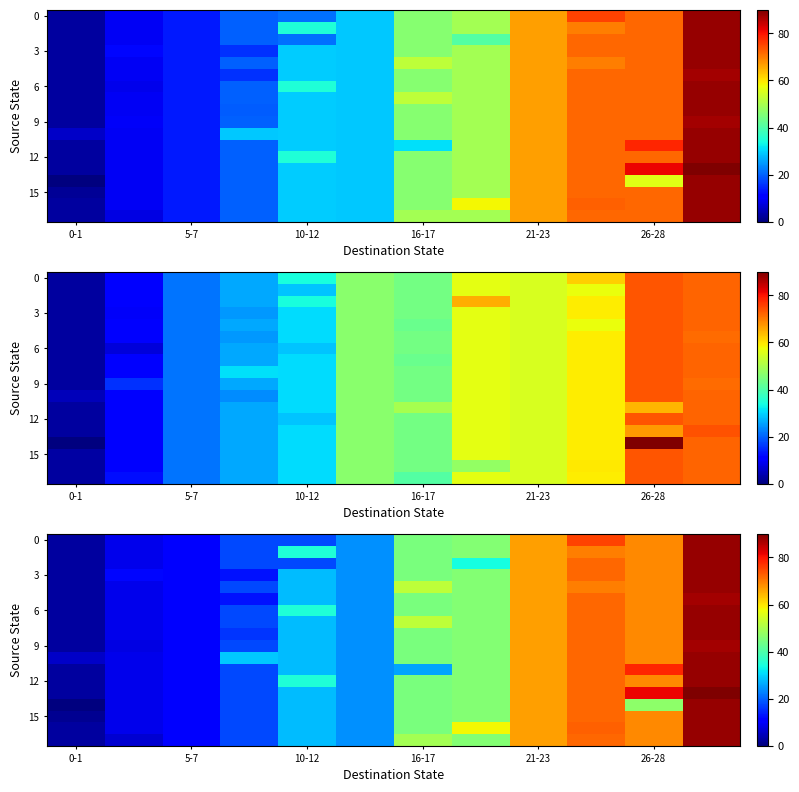

Which has a higher value, 10-12 or 16-17?

16-17